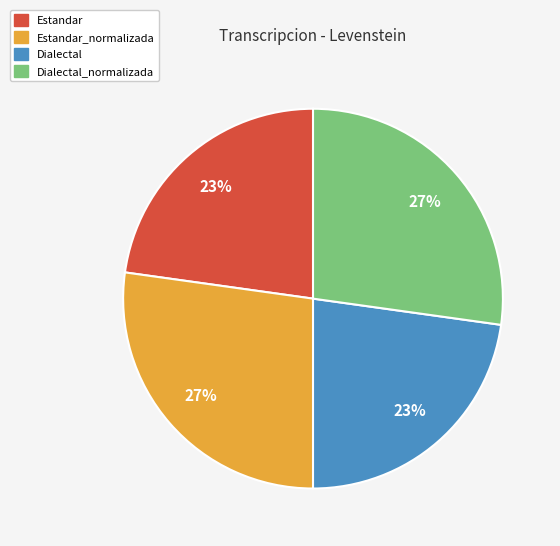

To the nearest percent, what percentage of the pie is Dialectal_normalizada?

27%